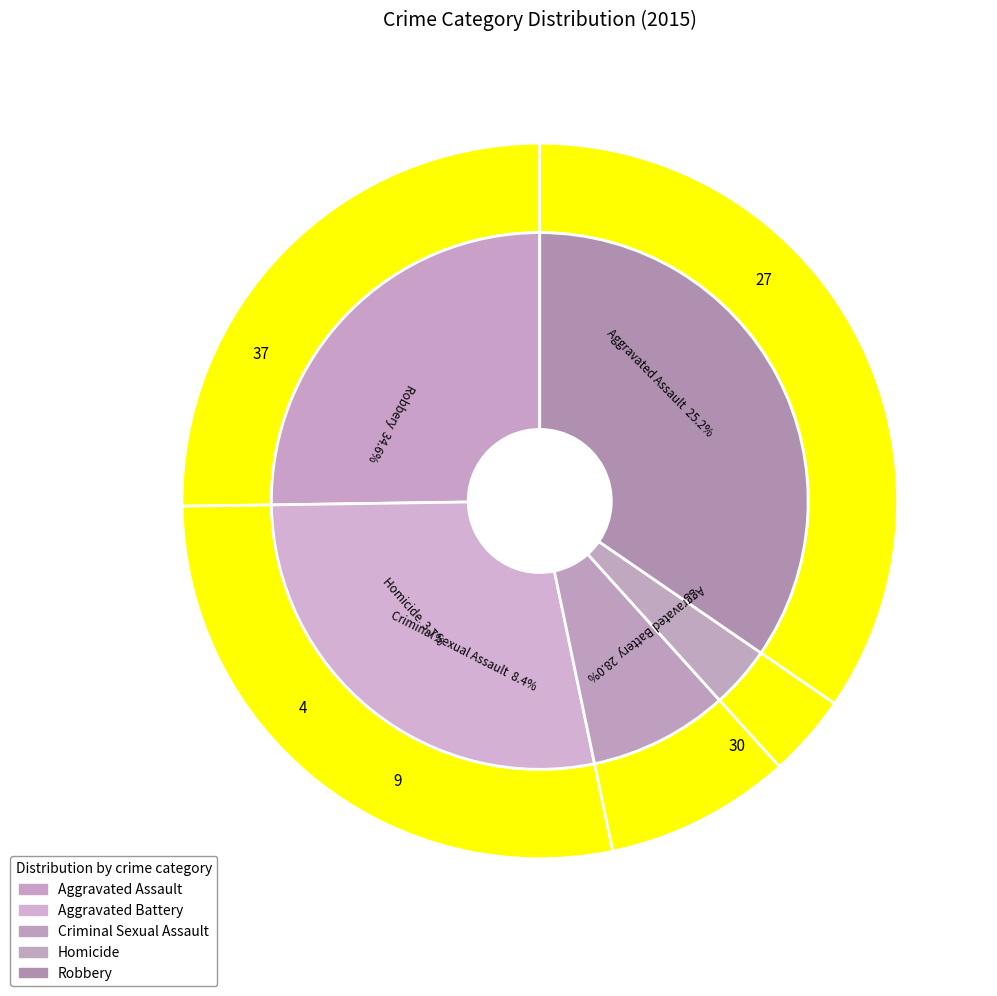

Between Criminal Sexual Assault and Aggravated Battery, which is larger?

Aggravated Battery